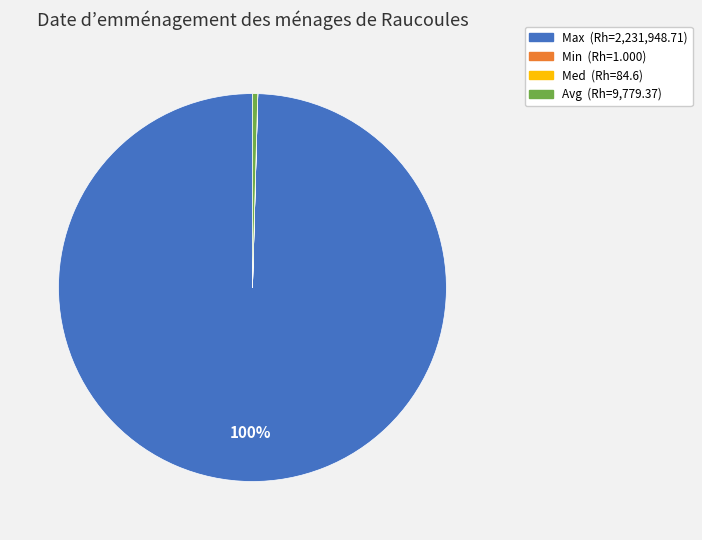

True or false: Avg accounts for 0% of the total.

True